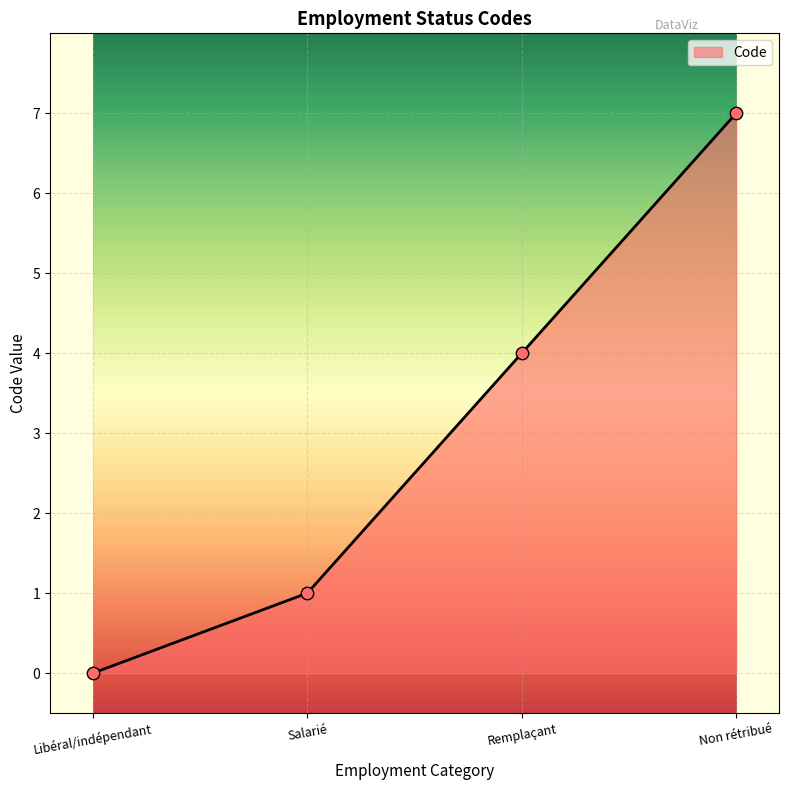

What is the change in value from Libéral/indépendant to Remplaçant?

+4